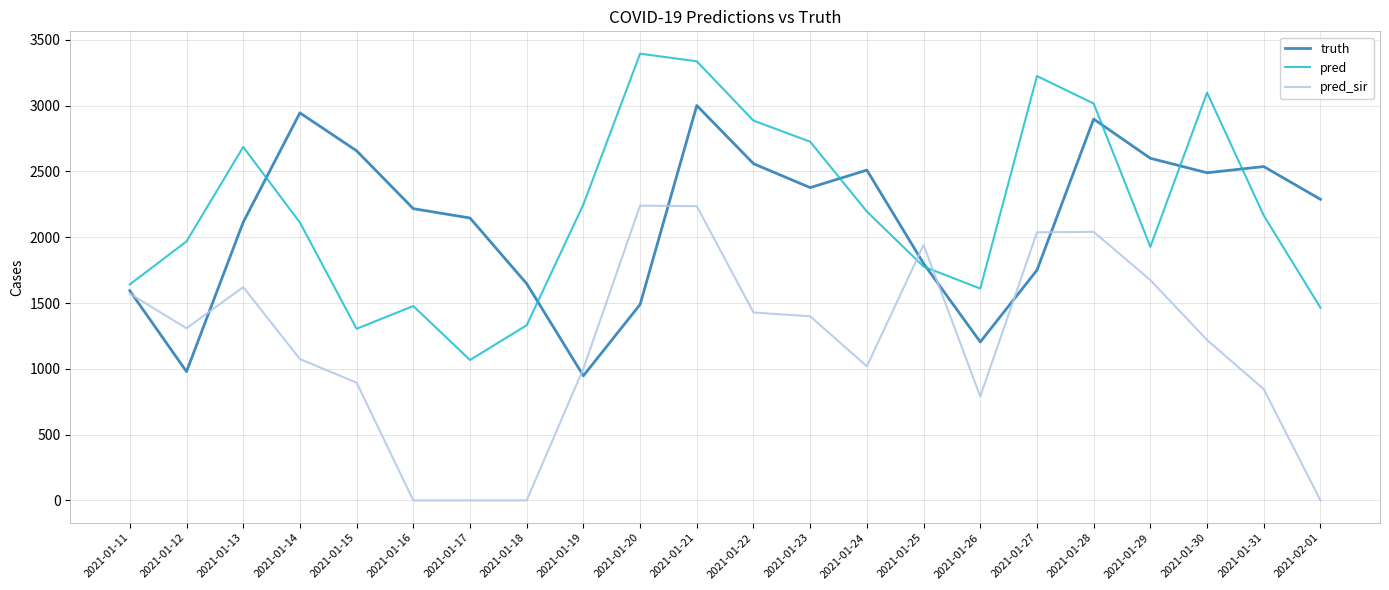

Rank the series by their maximum value, from highest to lowest.

pred, truth, pred_sir